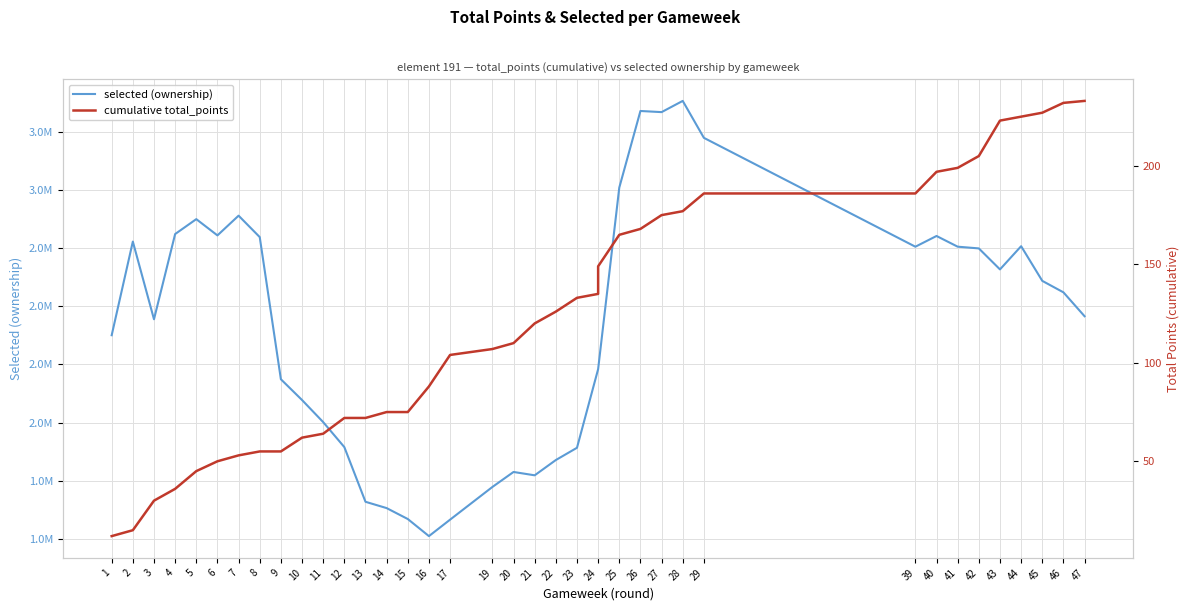

Where is selected (ownership) nearest to the value 2447309?

3